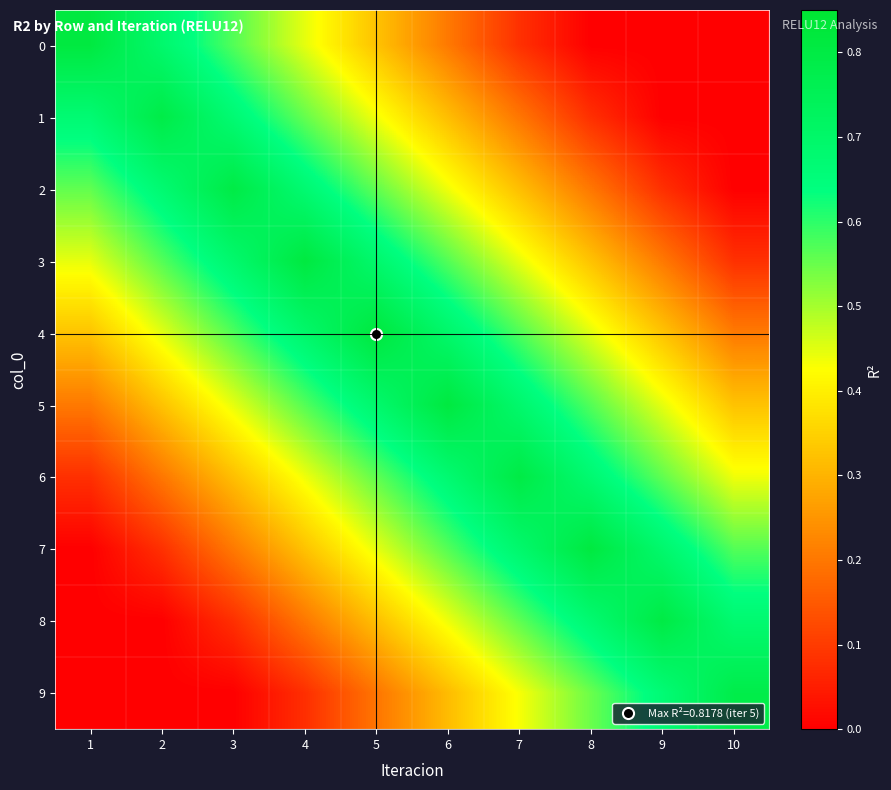

What is the total value across all series at 8?

4.3